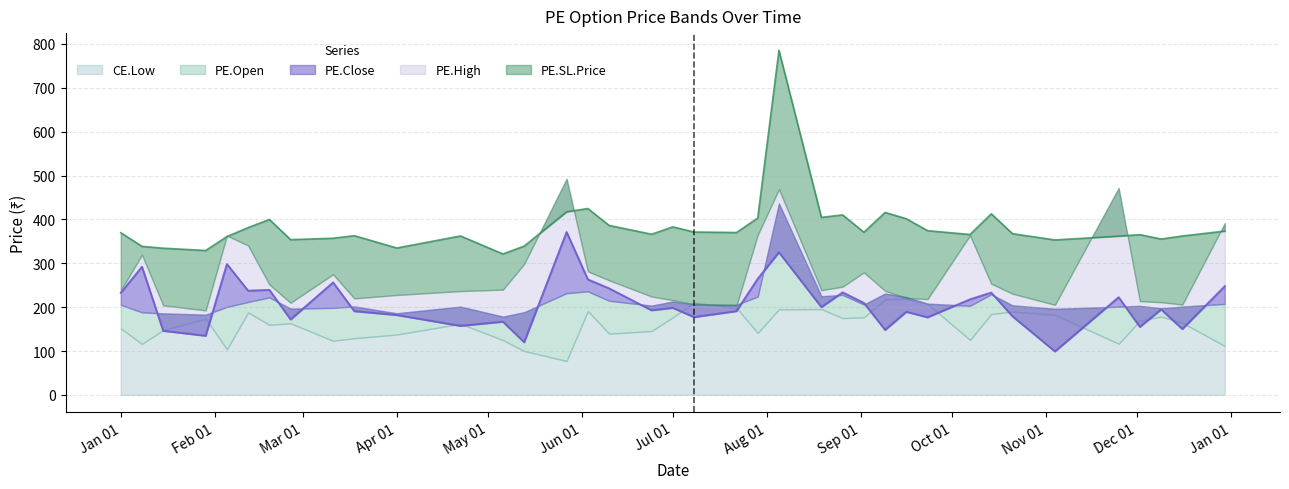

Between which two adjacent categories do CE.Low and PE.Close first intersect?

2024-01-08 and 2024-01-15